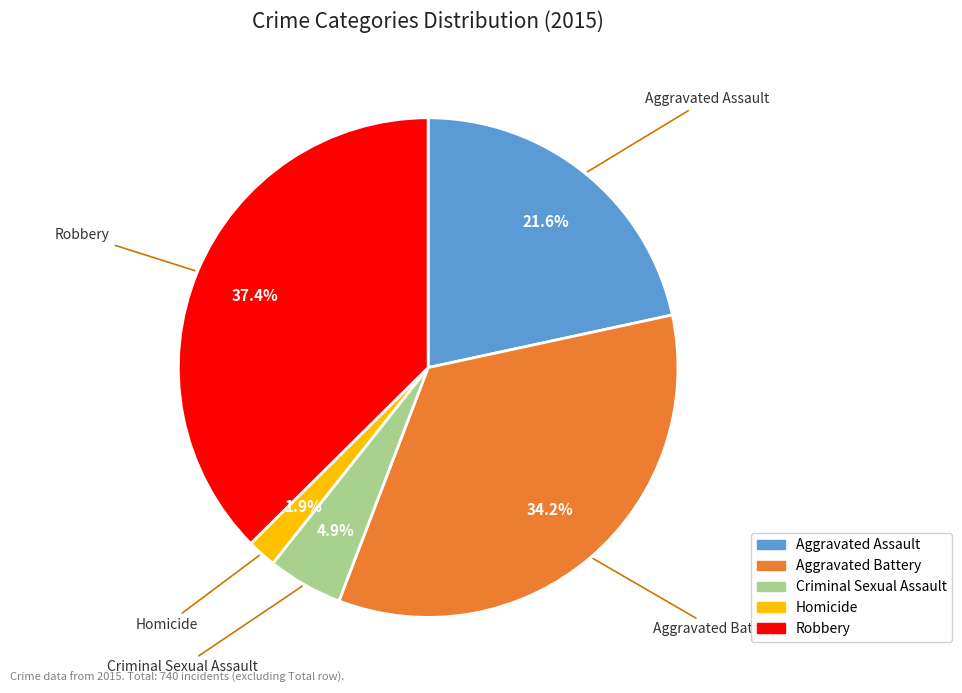

What is the total percentage of Robbery and Aggravated Battery?

71.6%